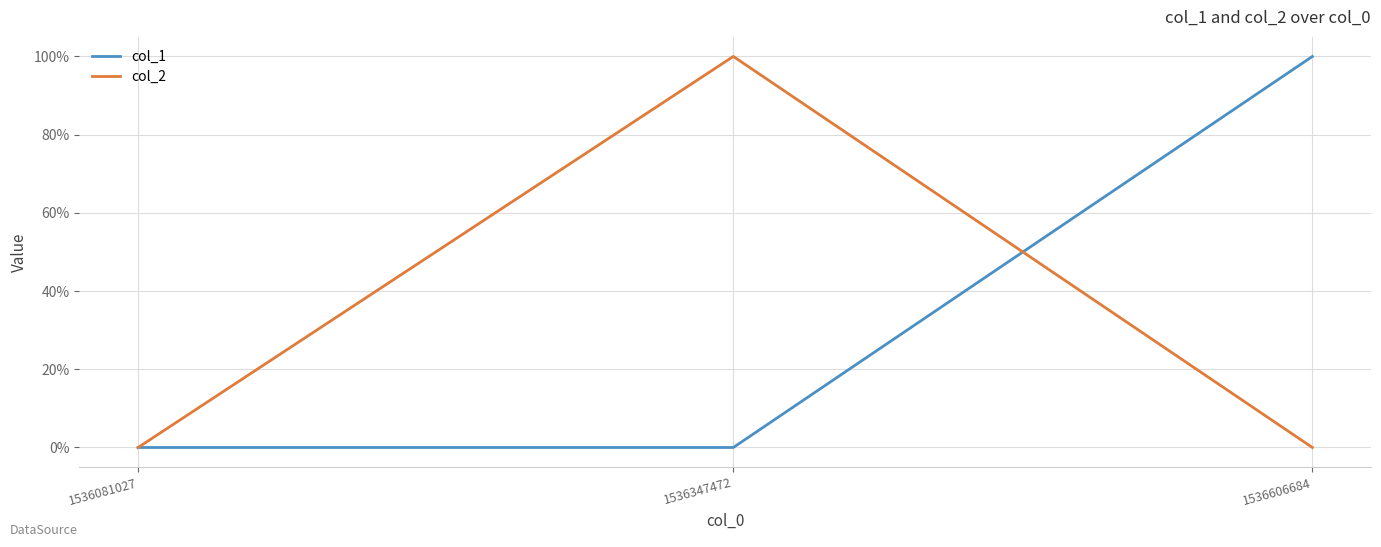

Which category has the lowest value in the col_2 series?

1536081027